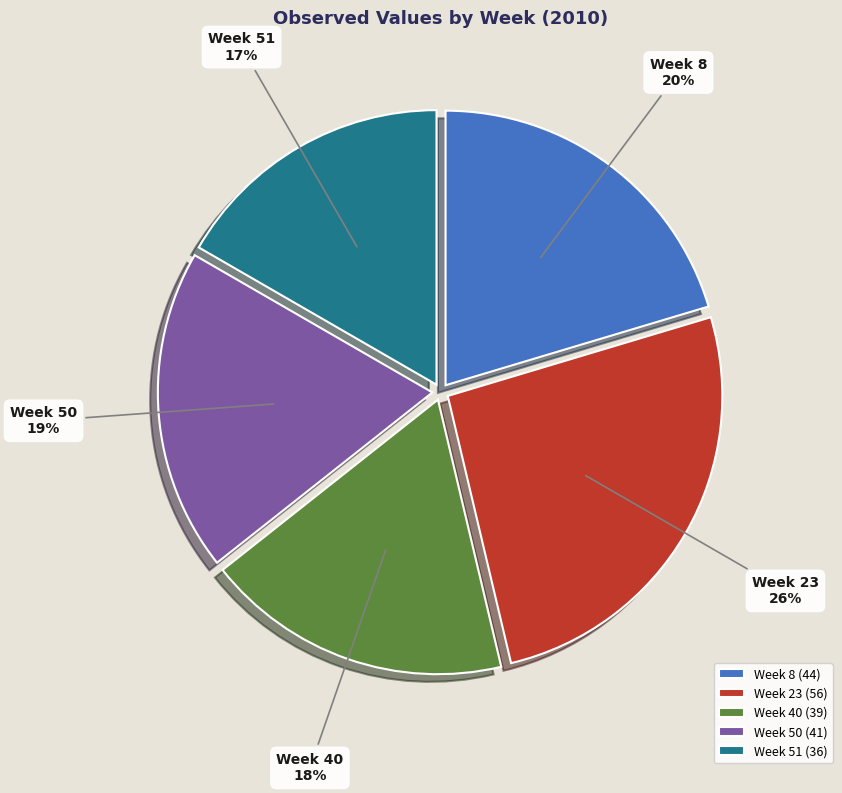

Do Week 51 and Week 8 together represent more than half of the pie?

No